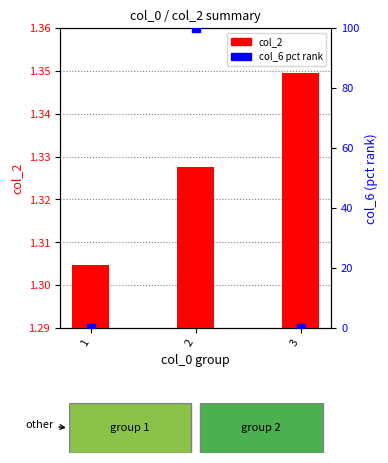

What are all the series names shown in the legend?

col_2, col_6